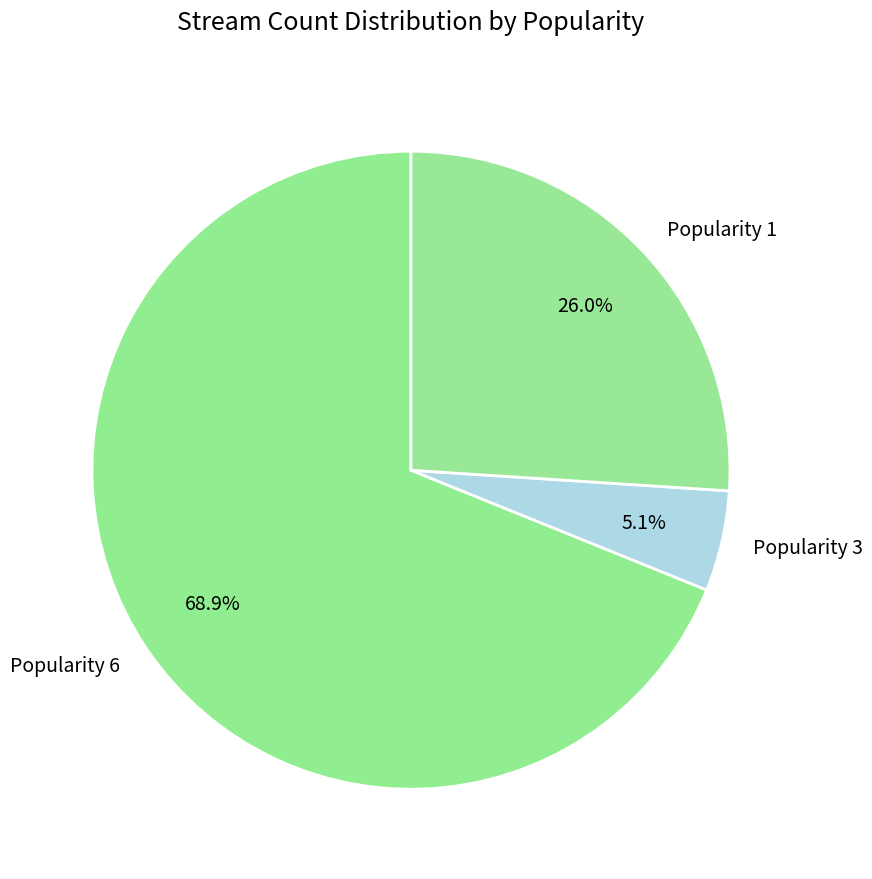

Which has a higher value, Popularity 3 or Popularity 1?

Popularity 1